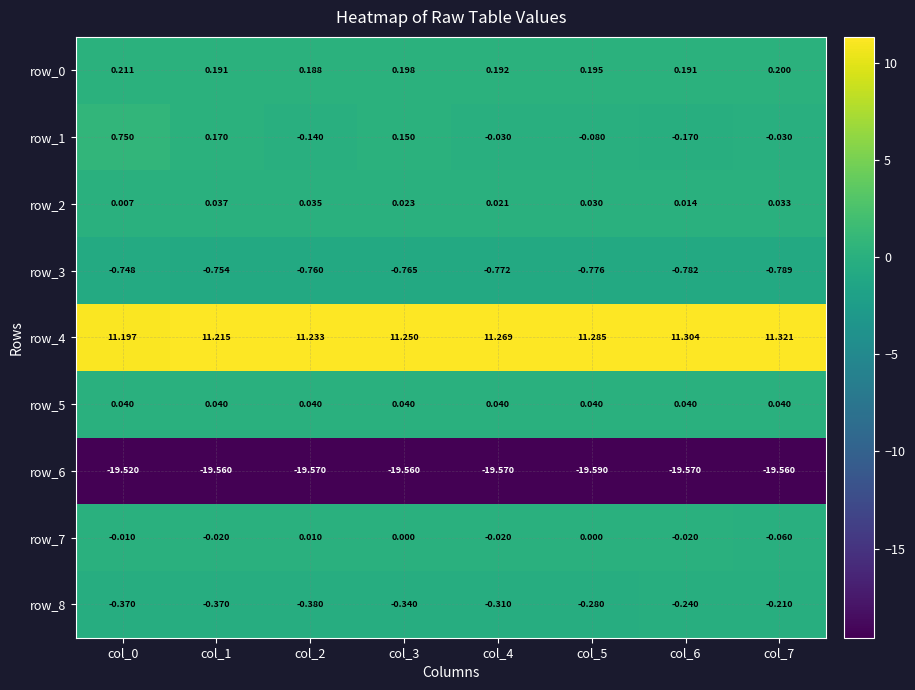

Is the value of row_8 at col_5 greater than the value of row_5 at col_4?

No